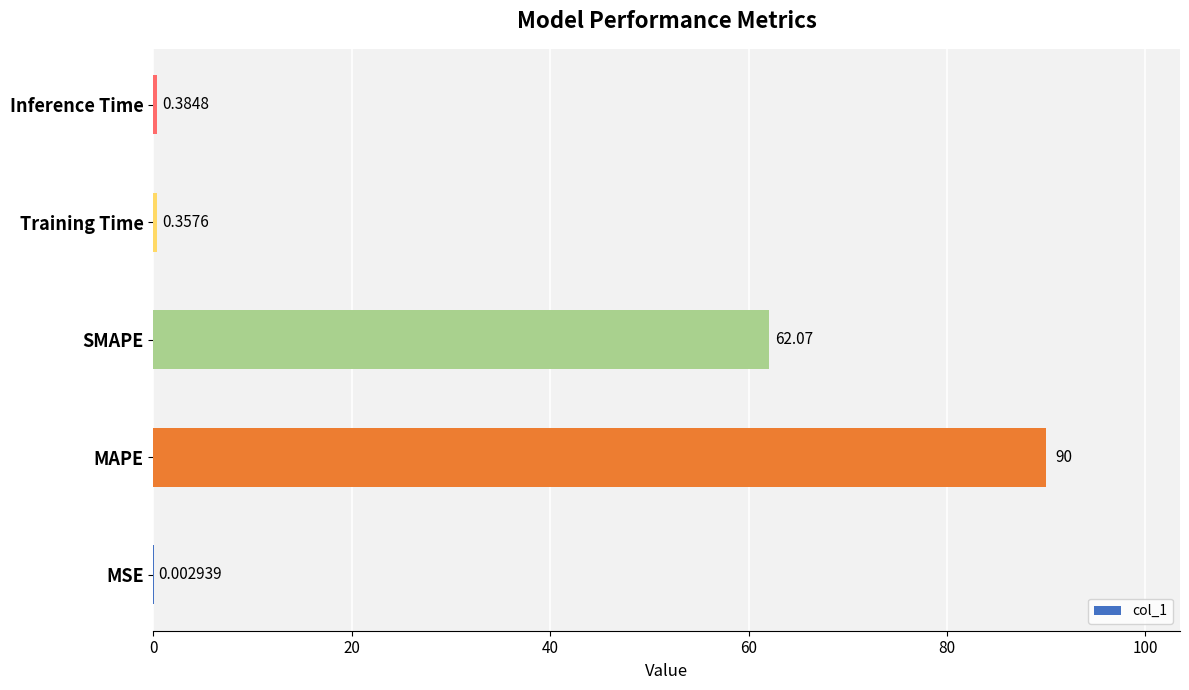

Between MSE and SMAPE, which is larger?

SMAPE